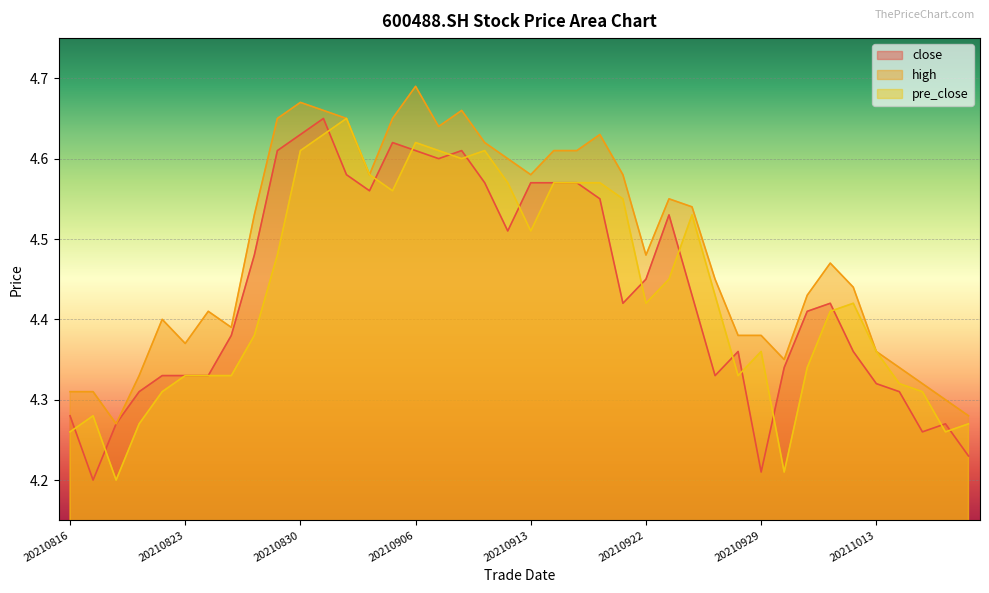

Which series has the widest spread of values?

close